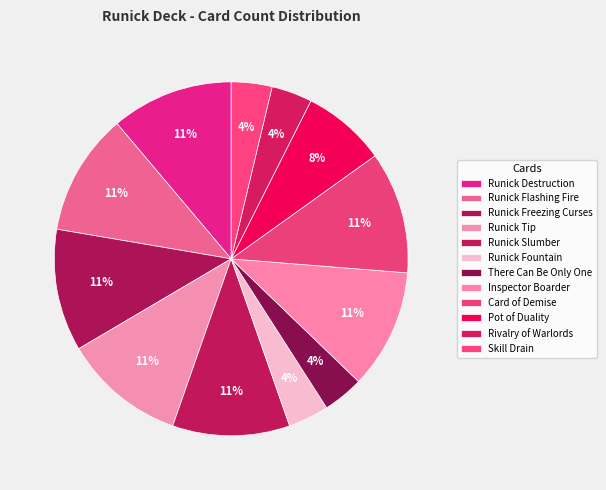

Is the sum of Runick Fountain and There Can Be Only One greater than half?

No